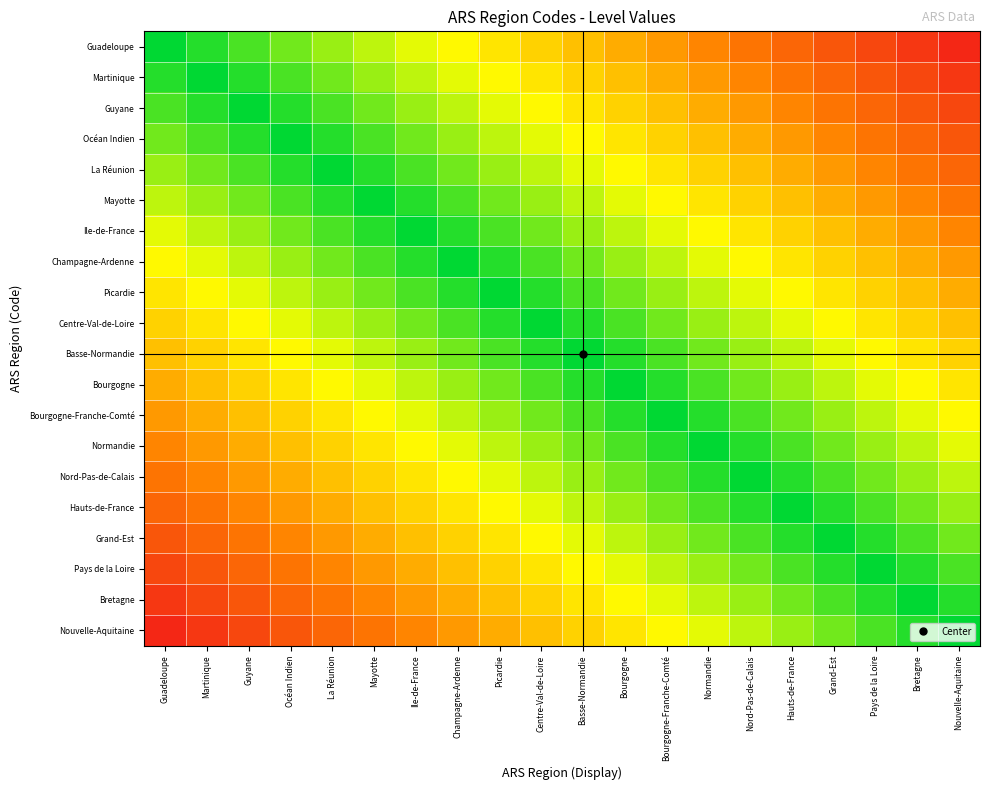

What is the difference between the highest and lowest values at Martinique?

0.9